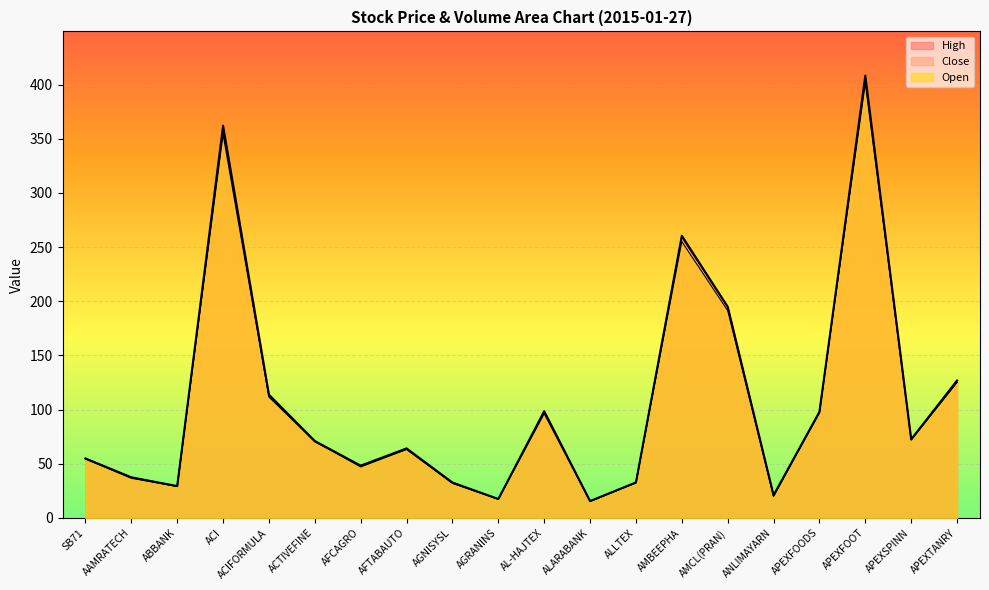

Reading left to right, transcribe all the data shown in this chart.

Close: 54.9	37.4	29.1	358.6	112.3	70.4	47.9	63.6	32.4	17.4	96.5	15.4	32.5	259.4	194.7	20.4	97.0	405.6	72.4	125.4
Open: 54.4	36.6	29.1	354.0	111.6	70.7	47.1	63.2	31.9	17.2	98.5	15.2	32.4	255.1	191.4	19.8	98.0	401.1	71.9	125.2
High: 54.9	37.5	29.4	362.1	113.8	71.0	48.3	64.2	32.7	17.5	98.5	15.6	32.8	260.5	195.0	21.0	98.0	408.3	72.6	126.9